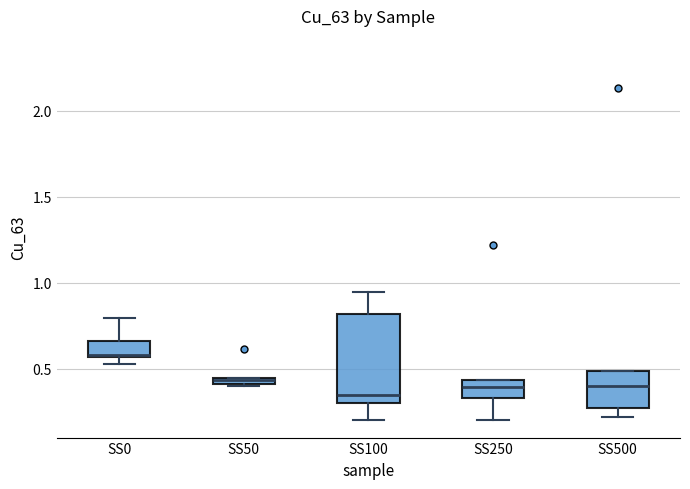

Which box is the tallest, from its lower edge to its upper edge?

SS100